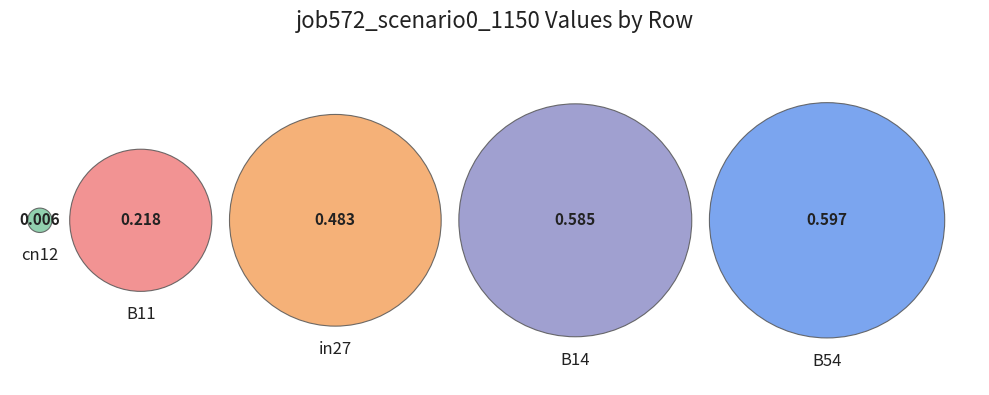

To the nearest percent, what is the difference between the largest and smallest slice percentages?

31%